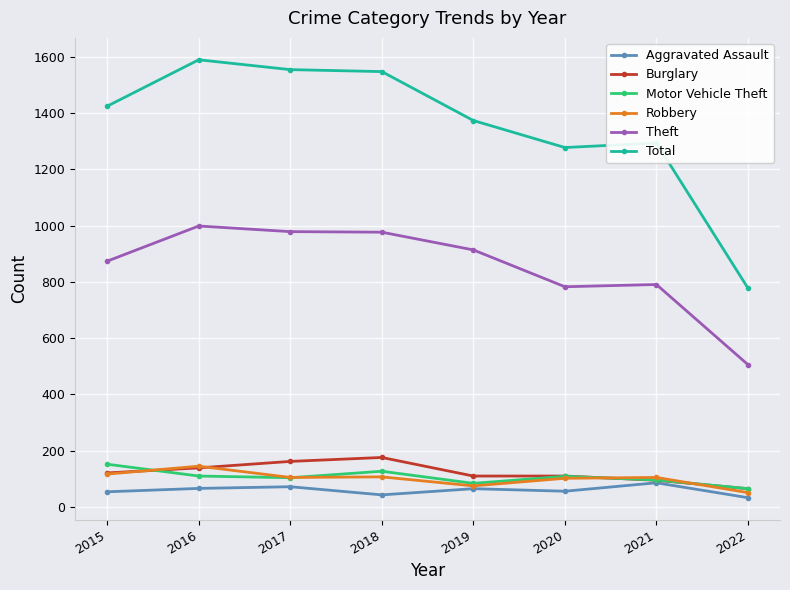

What is the sum of the Aggravated Assault values at 2018 and 2021?

129